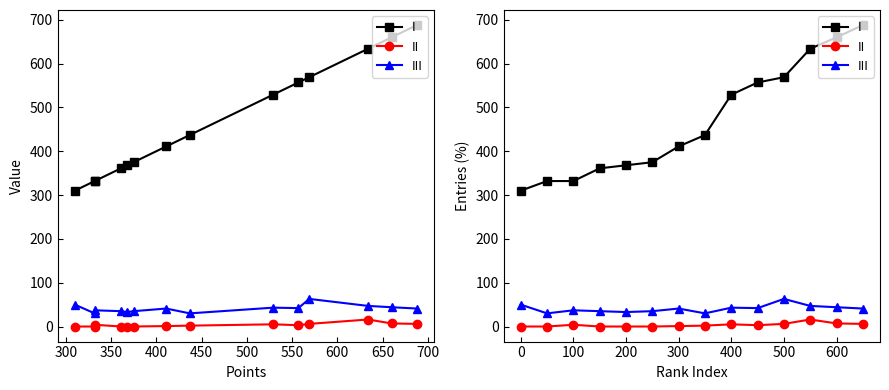

Does the chart have visible grid lines?

No